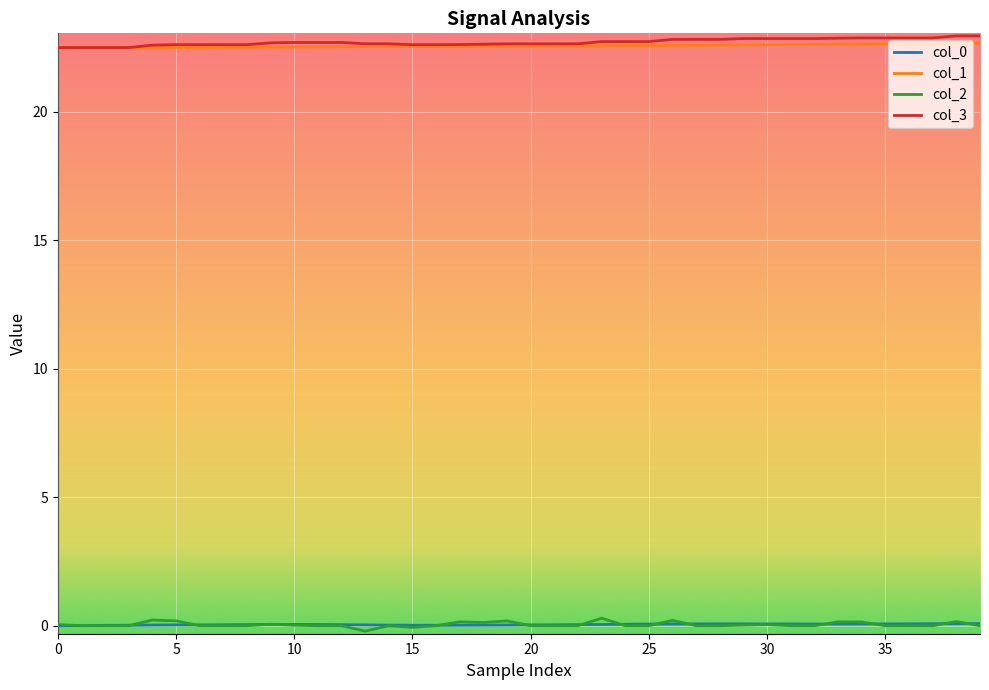

What is the highest value of the col_1 series?

22.7